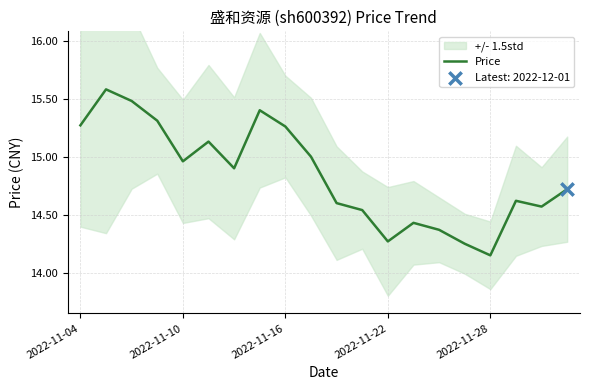

Which category has the lowest value in the Price series?

2022-11-28